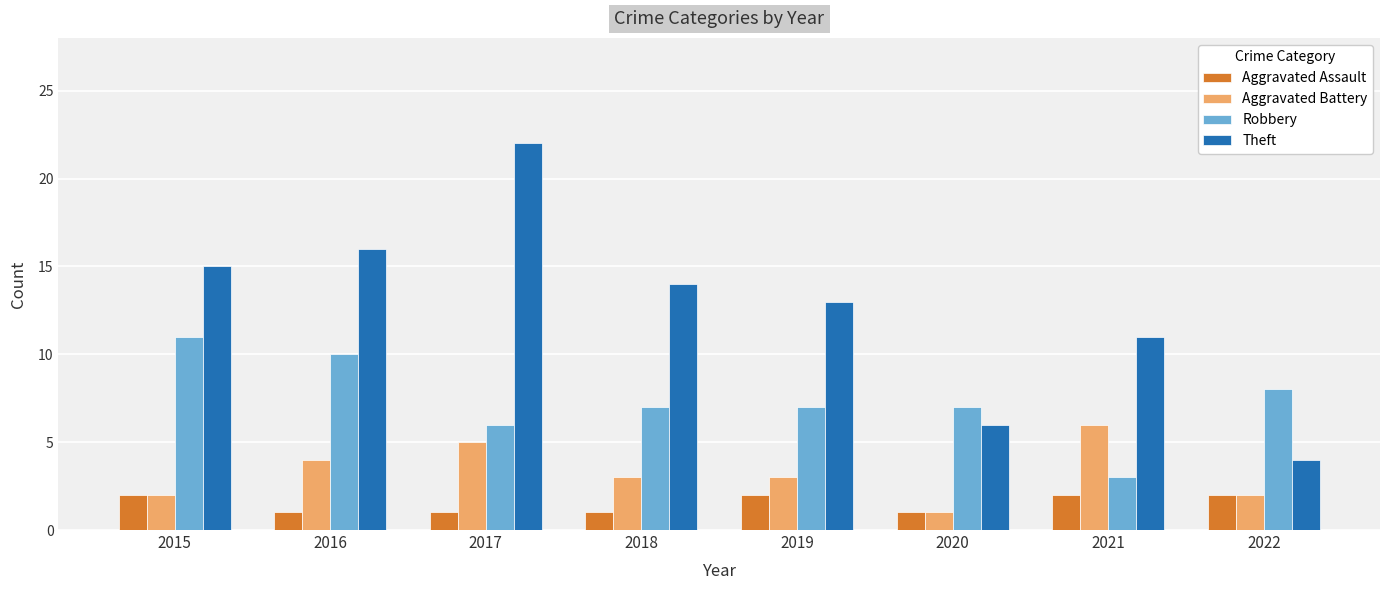

What is the highest value of the Theft series?

22